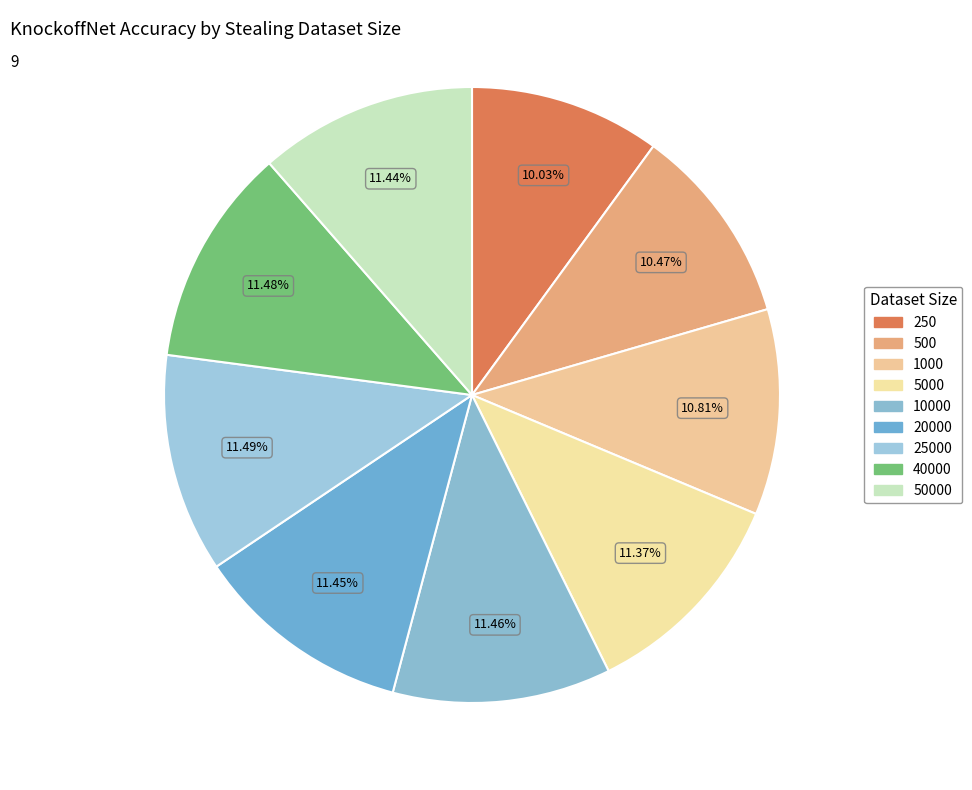

Which slice is the largest?

25000